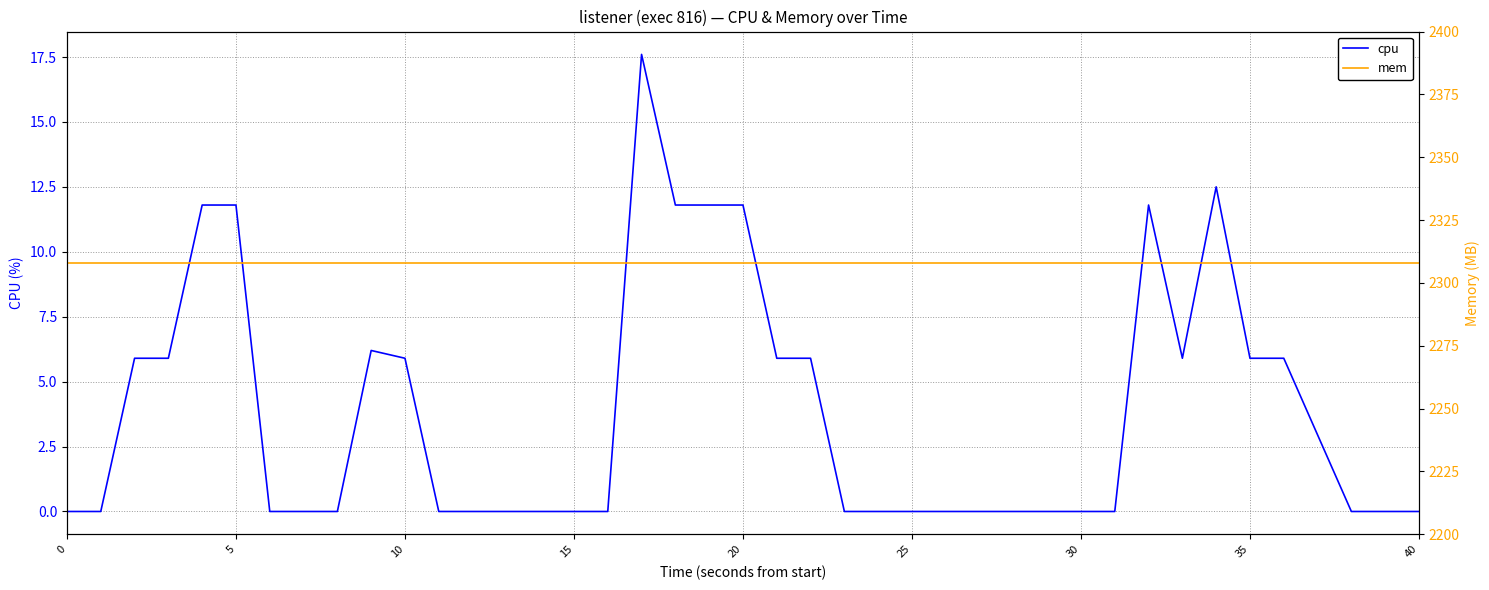

Where is cpu nearest to the value 8?

9